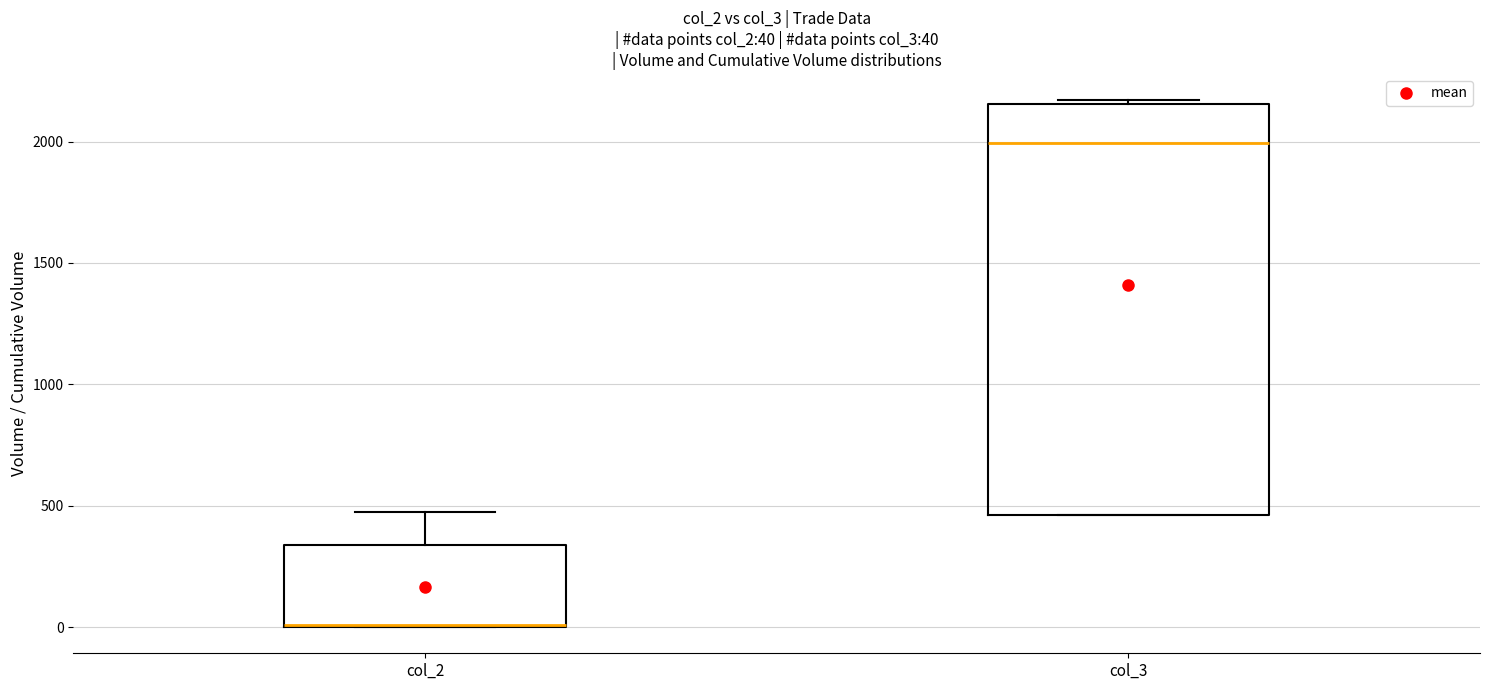

Comparing the boxes themselves (not the whiskers), which one is the tallest?

col_3